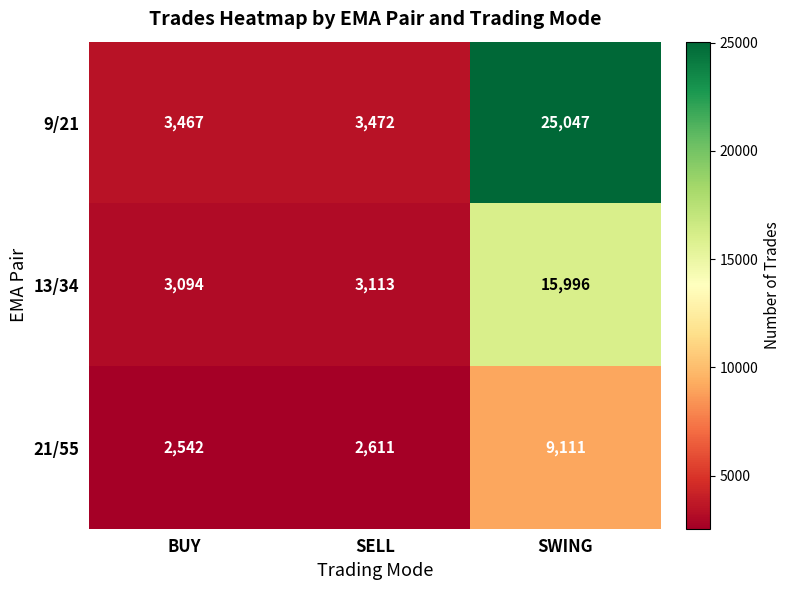

At how many categories does at least one series exceed 3853?

1